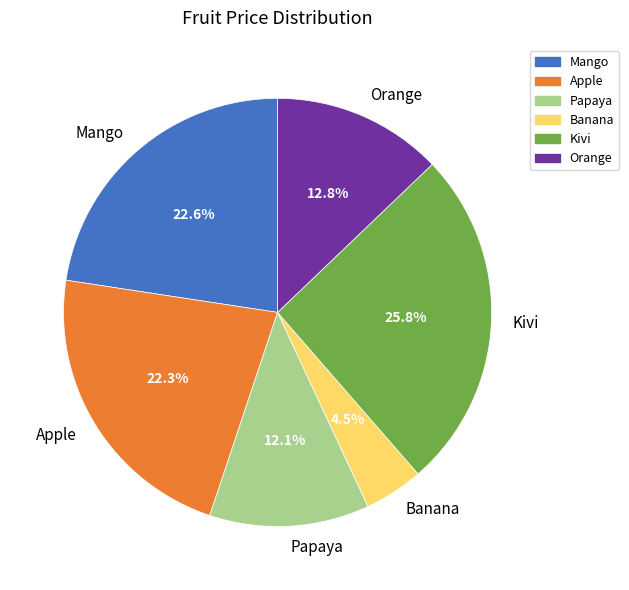

To the nearest percent, what is the average slice percentage?

17%